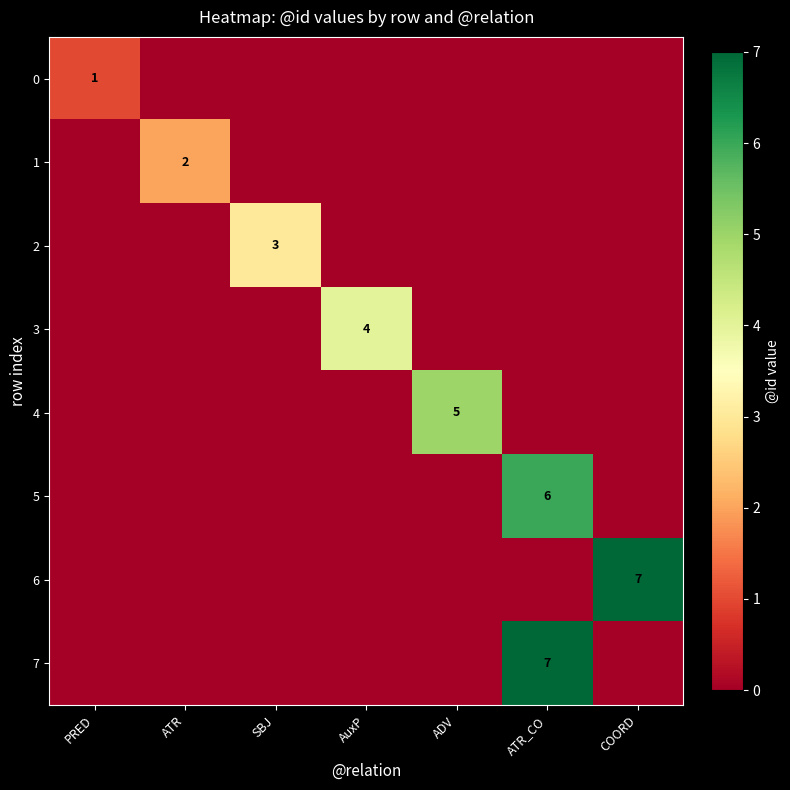

How many categories are shown in the chart?

7